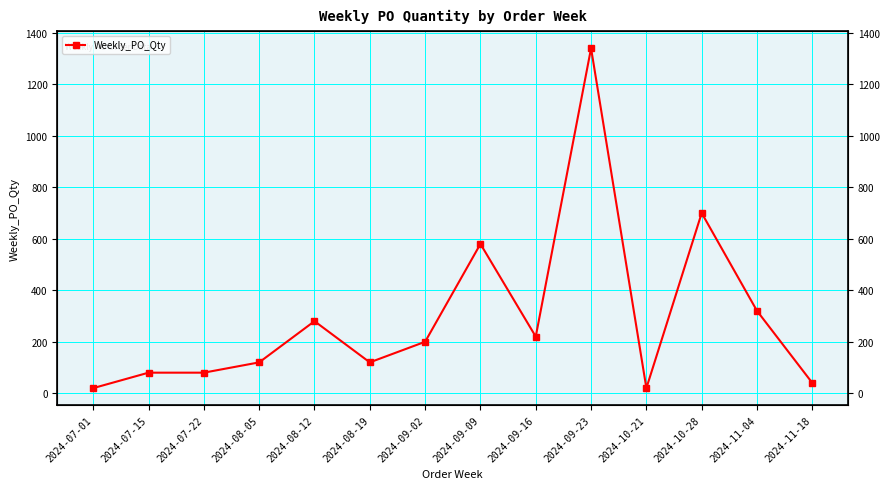

Where is the data nearest to the value 680?

2024-10-28